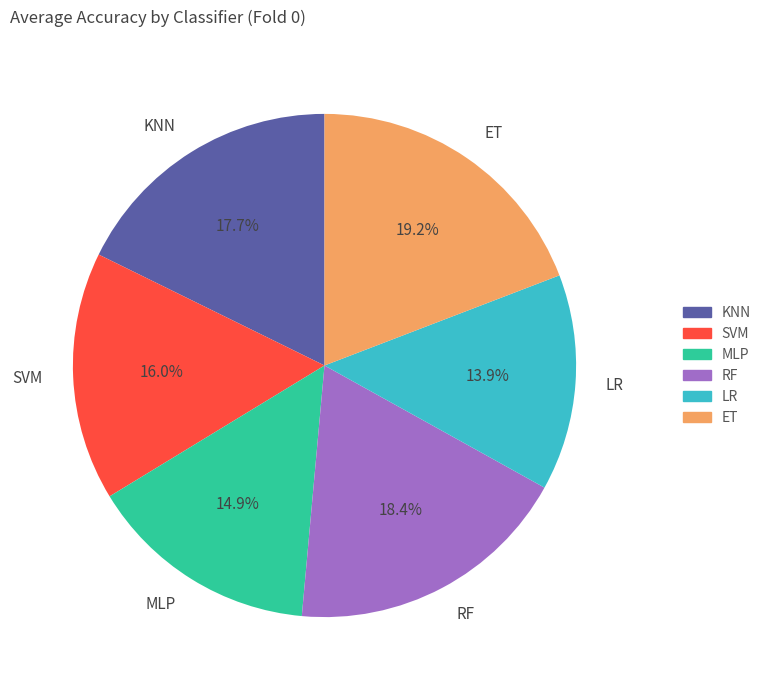

How many slices are in this pie chart?

6